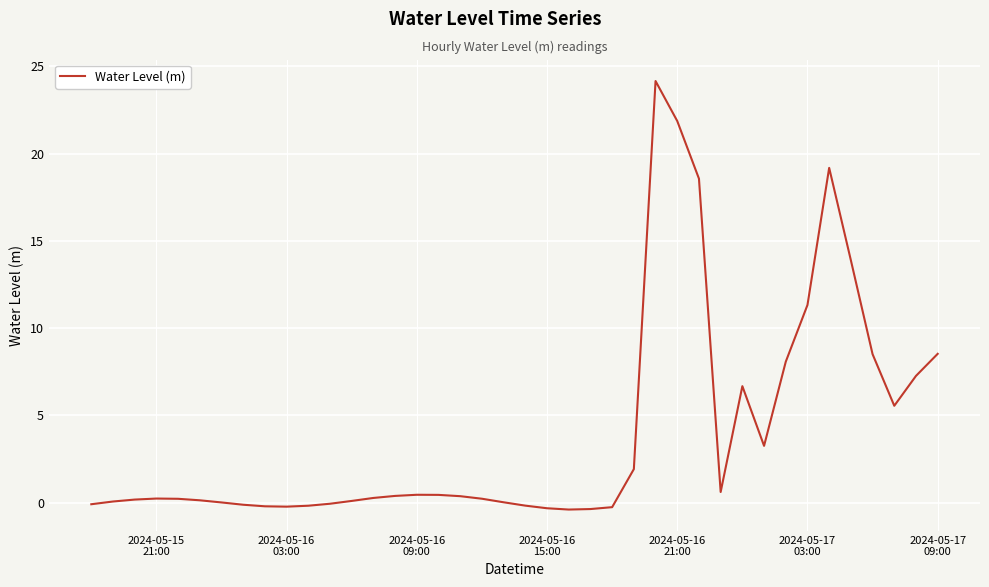

What is the difference between the maximum and minimum values?

24.5